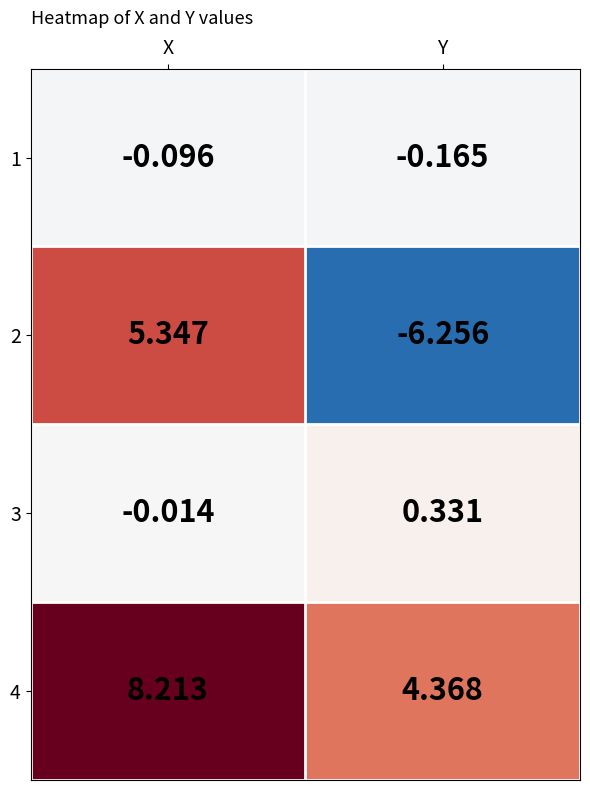

Is the value of 3 at Y greater than the value of 1 at X?

Yes